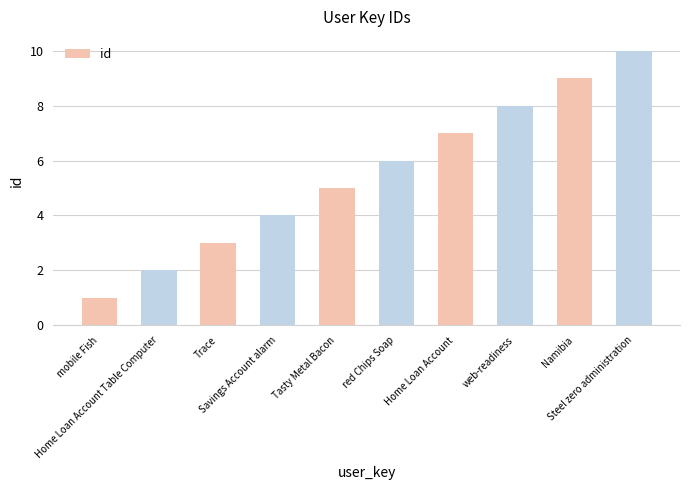

What is the sum of the values at Tasty Metal Bacon and Steel zero administration?

15